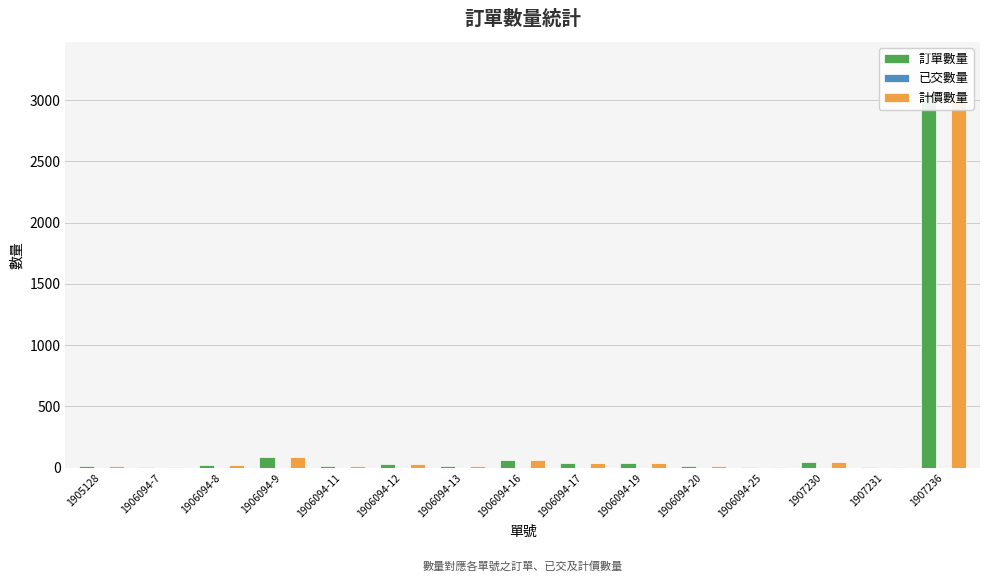

What is the difference between the maximum and minimum values in the 訂單數量 series?

3022